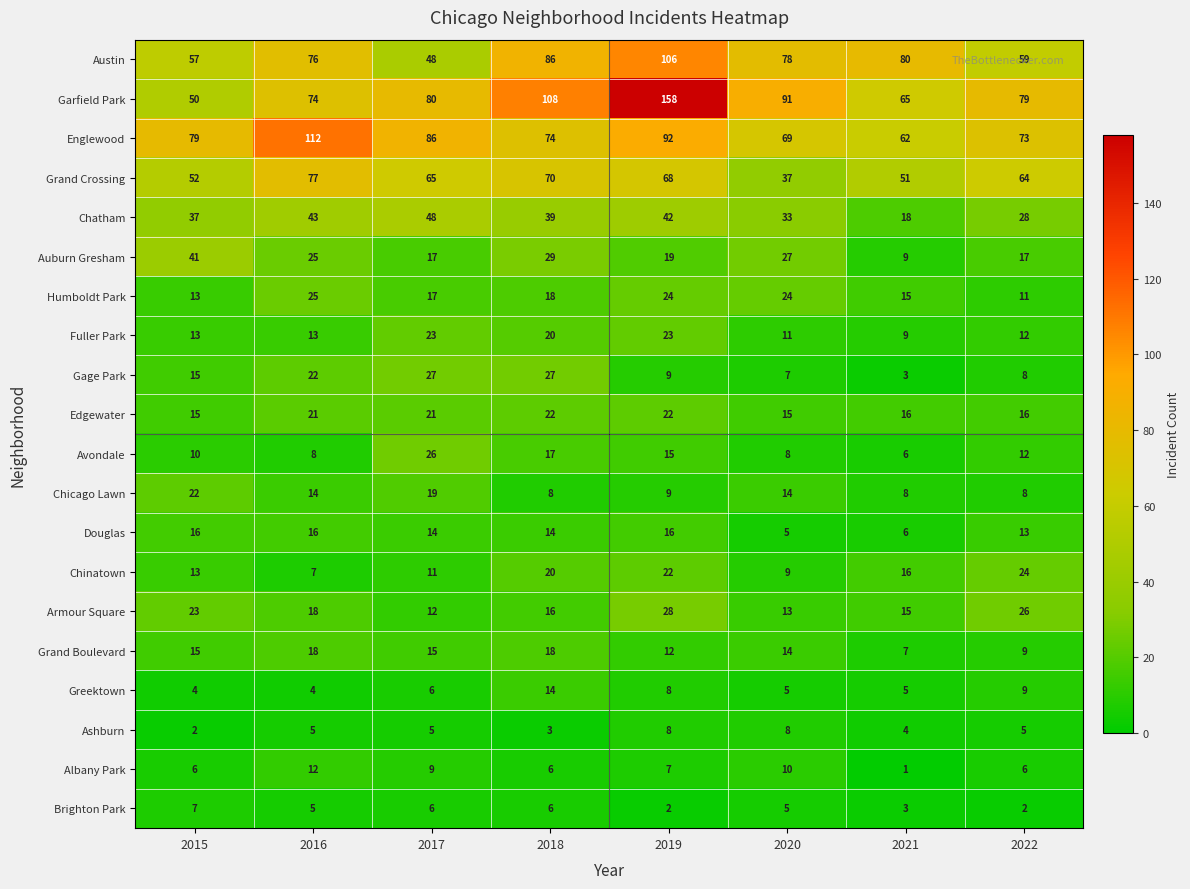

Which series has the widest spread of values?

Garfield Park